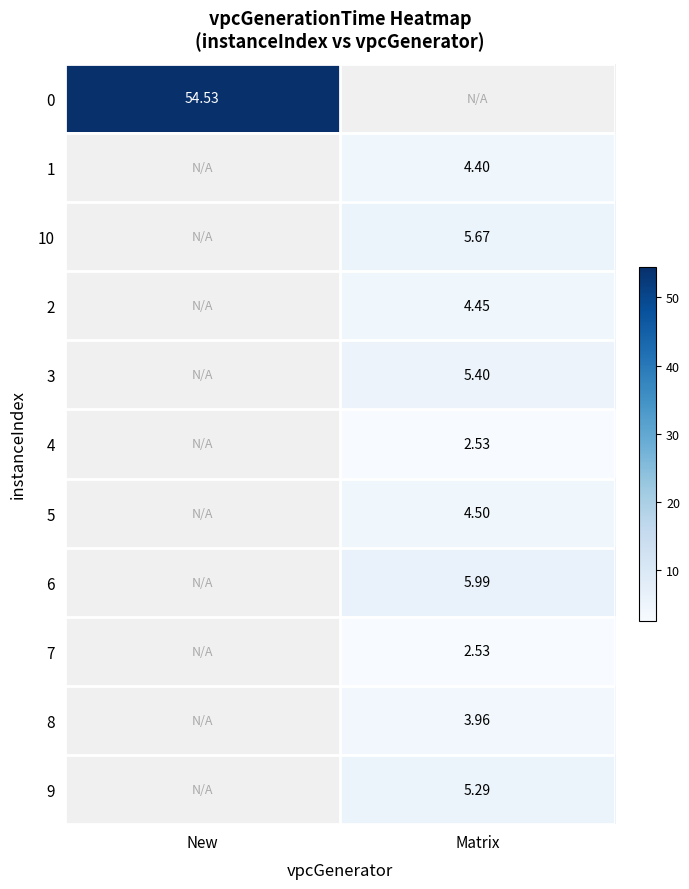

What is the smallest value displayed?

2.5